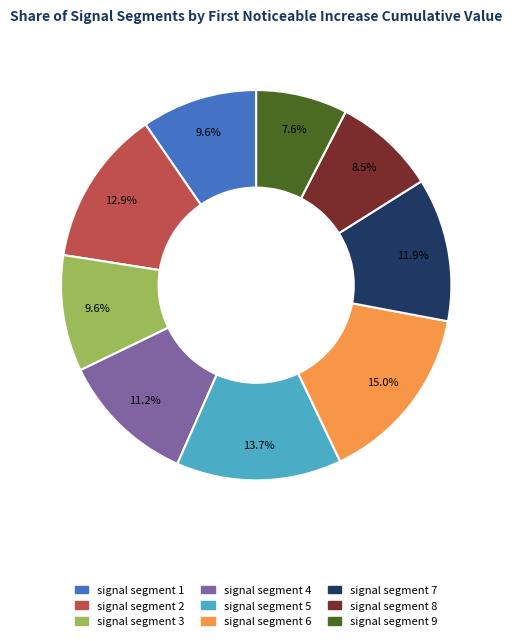

To the nearest percent, what is the difference between the largest and smallest slice percentages?

7%